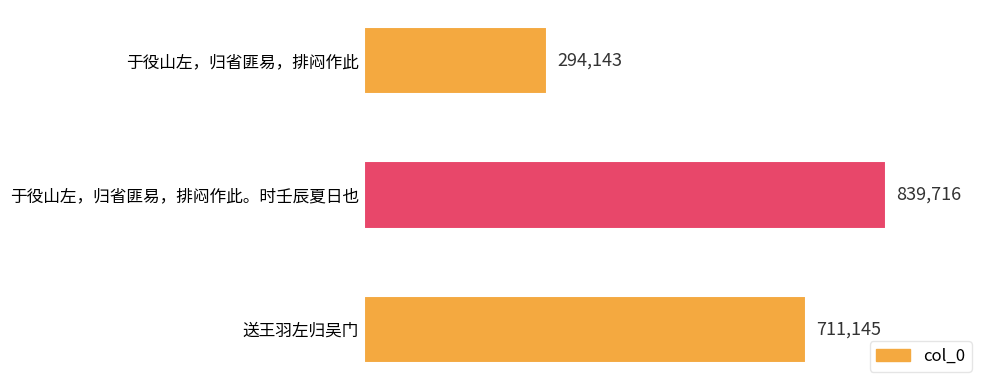

Count the number of categories in the chart.

3